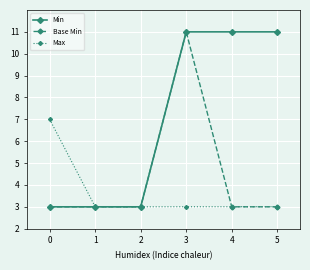

Reading right to left, transcribe all the data shown in this chart.

Min: 11.0	11.0	11.0	3.0	3.0	3.0
Base Min: 3.0	3.0	11.0	3.0	3.0	3.0
Max: 3.0	3.0	3.0	3.0	3.0	7.0